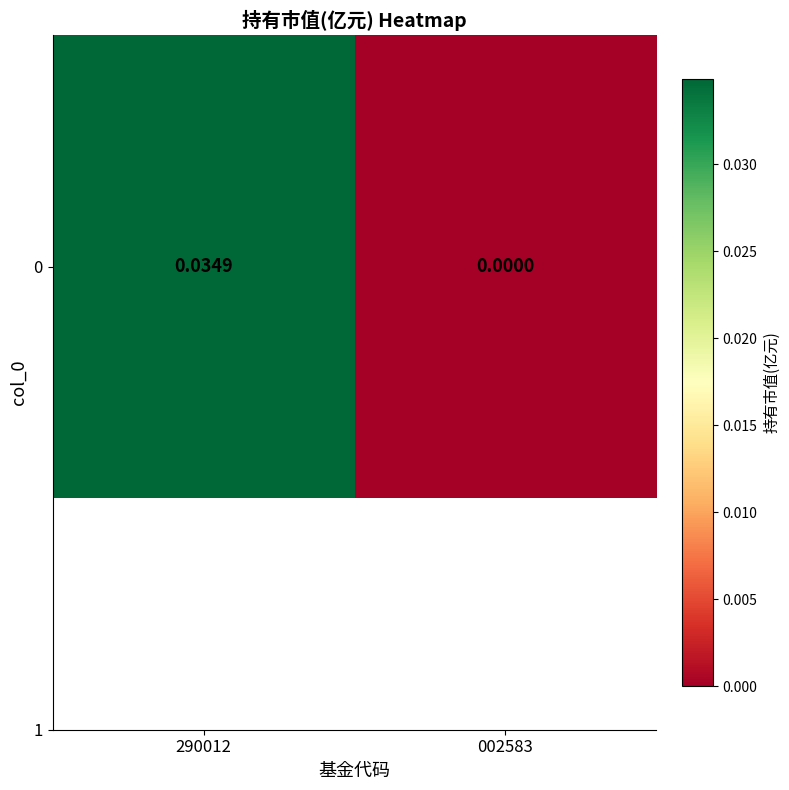

Where is the data nearest to the value 0?

002583